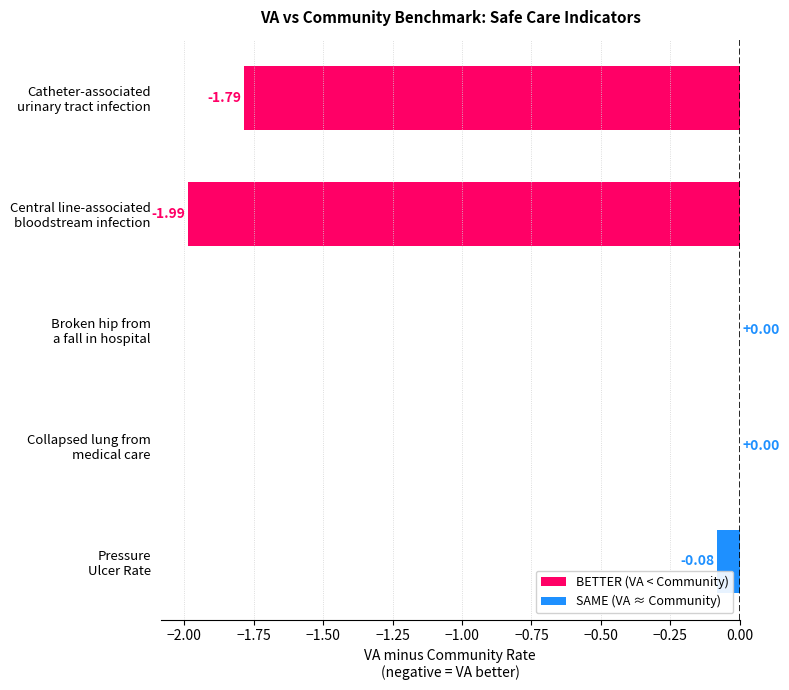

Reading left to right, list all the values displayed in this chart.

-1.8	-2.0	0.0	0.0	-0.1